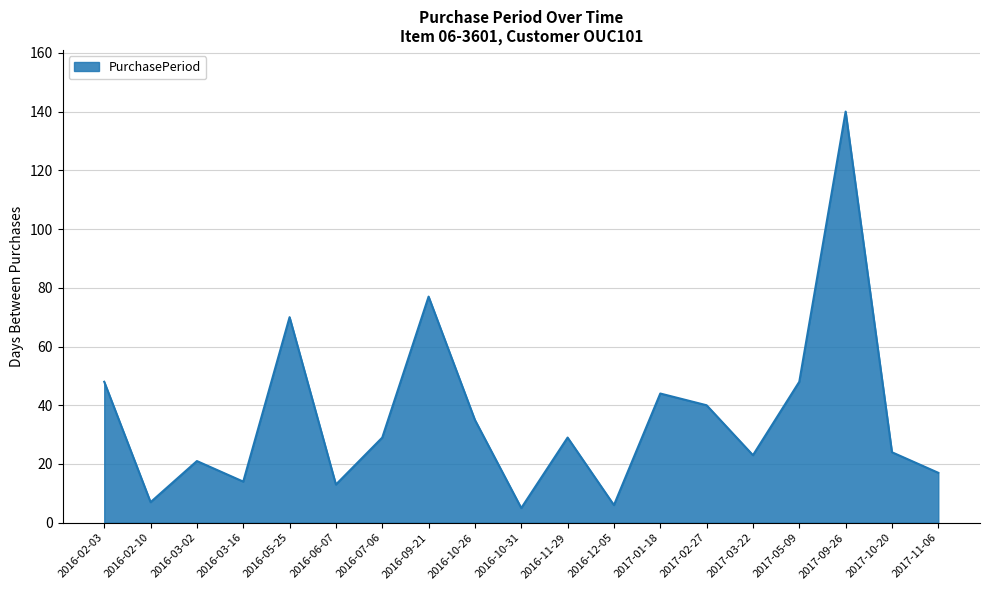

The chart shows a value of 140 at 2017-09-26. True or false?

True